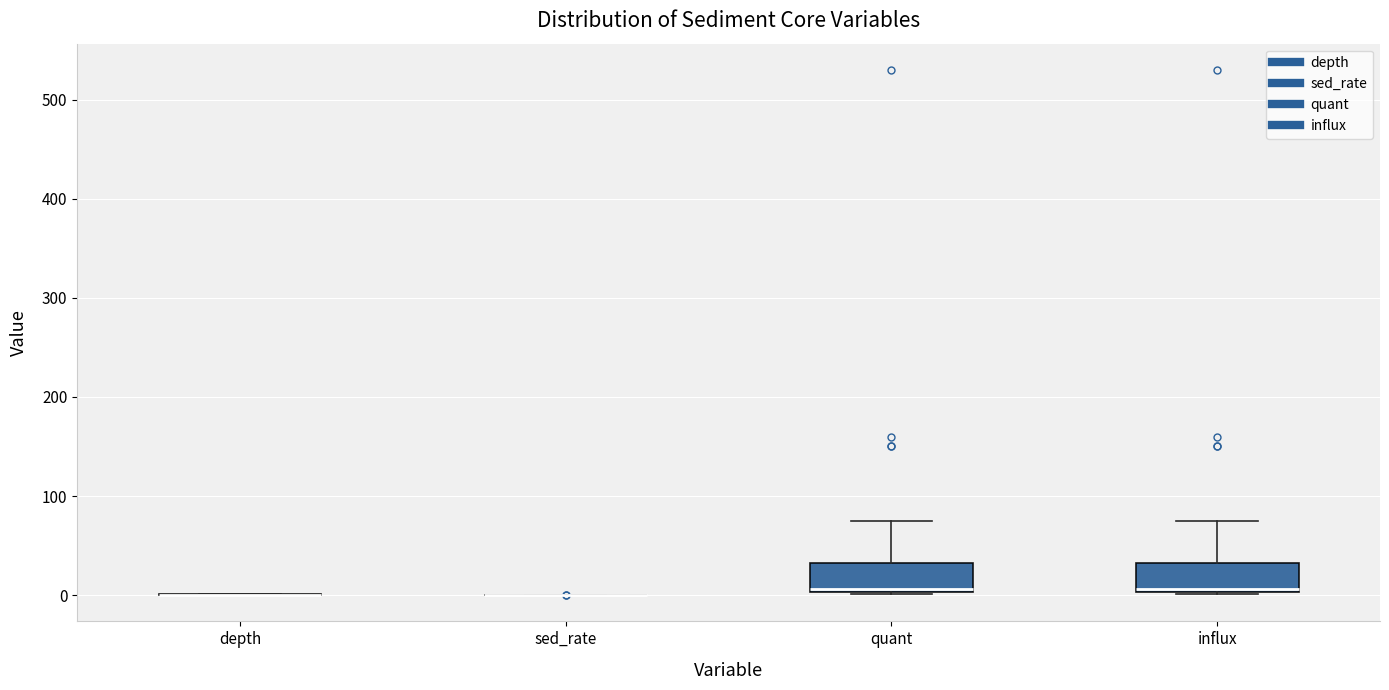

Reading left to right, transcribe this box plot: for each box, give where its median line is, the range the box spans, and where its two whiskers end, as read against the y-axis. The values are not printed on the chart, so give them approximately, as read against the axis.

depth: box collapsed to a line at 0, whiskers 0 to 0
sed_rate: box collapsed to a line at 0, whiskers 0 to 0
quant: median 10, box 0 to 30, whiskers 0 to 80
influx: median 10, box 0 to 30, whiskers 0 to 80